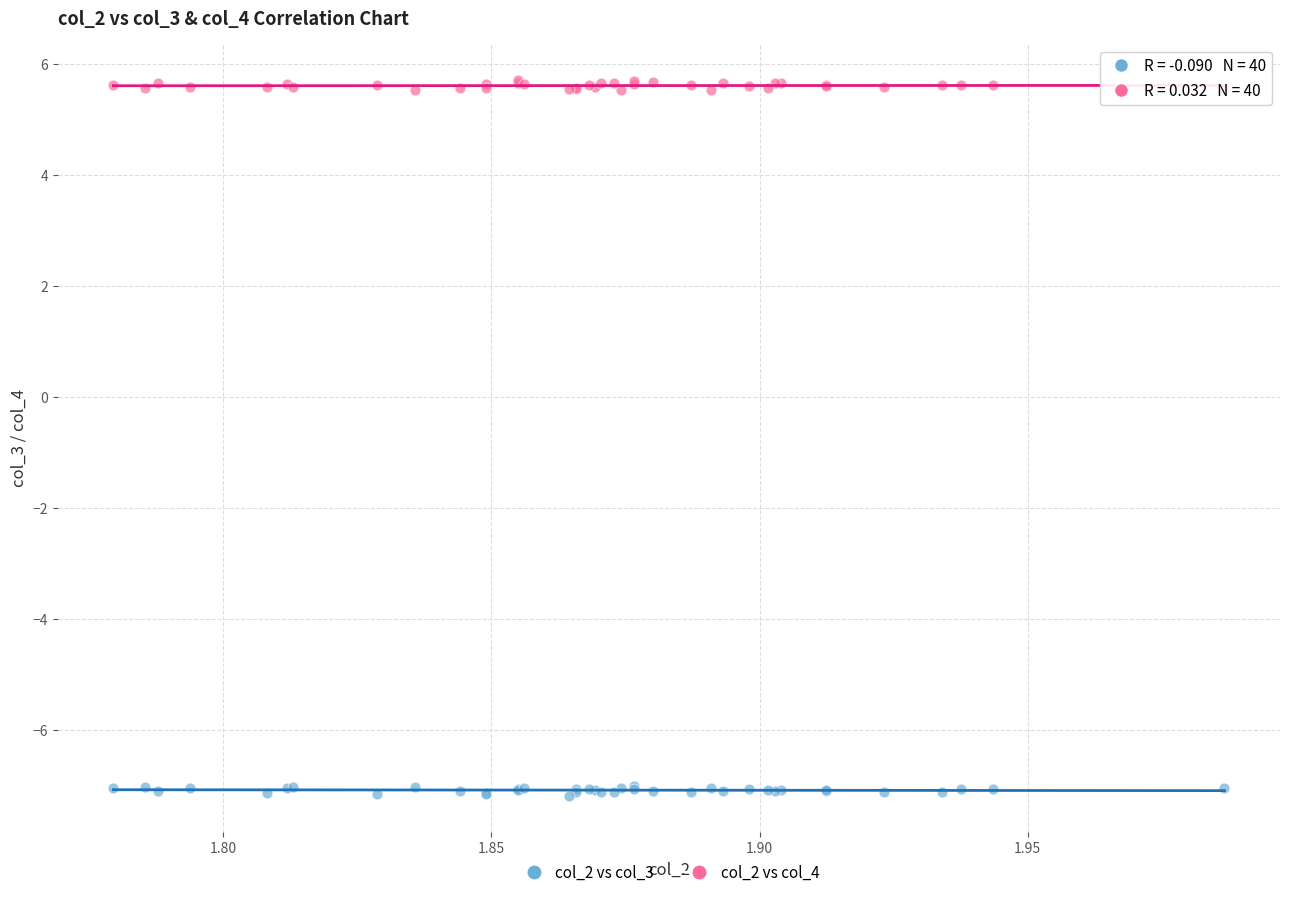

Which series reaches the minimum Y coordinate?

col_2 vs col_3